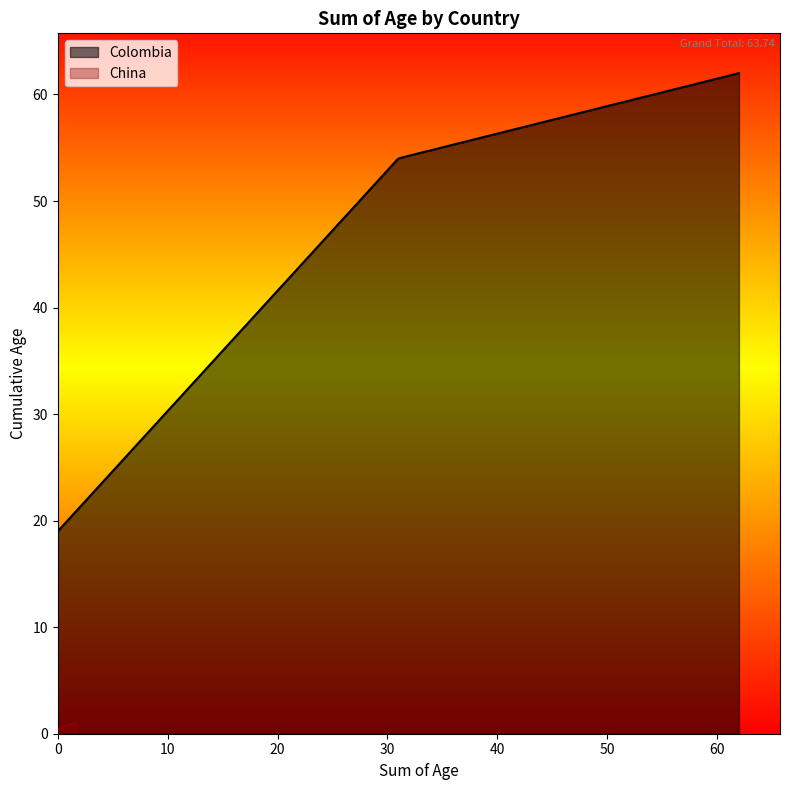

At which label is China closest to 0?

Grand Total